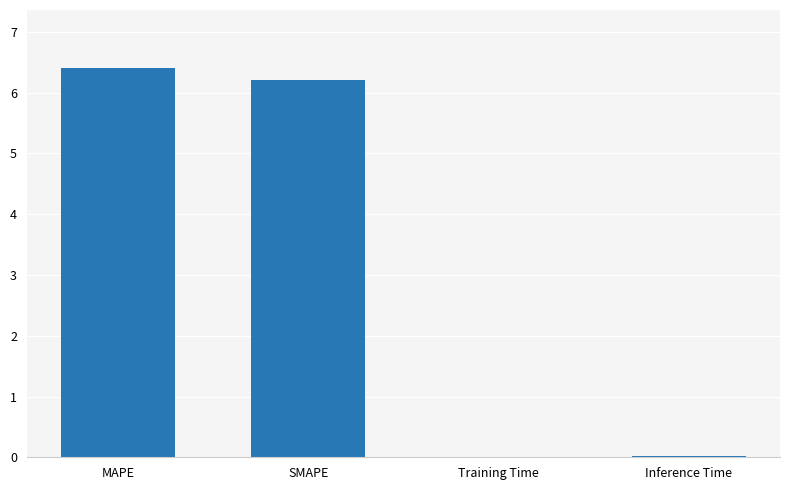

Between SMAPE and Training Time, which is larger?

SMAPE